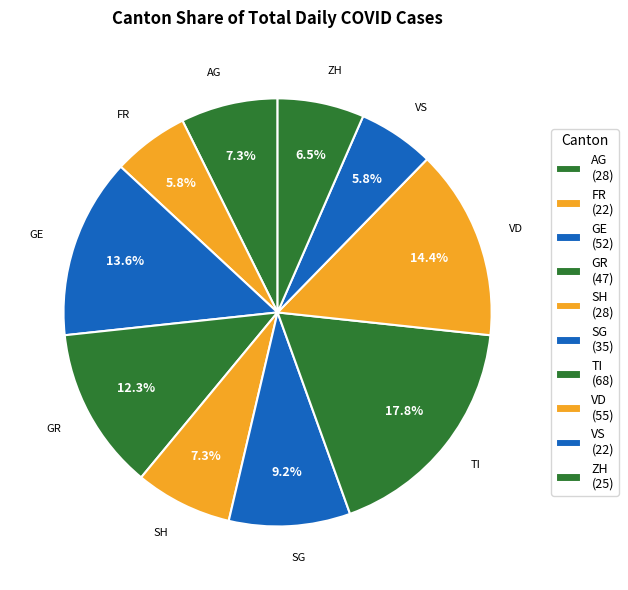

Count the number of slices in the pie.

10